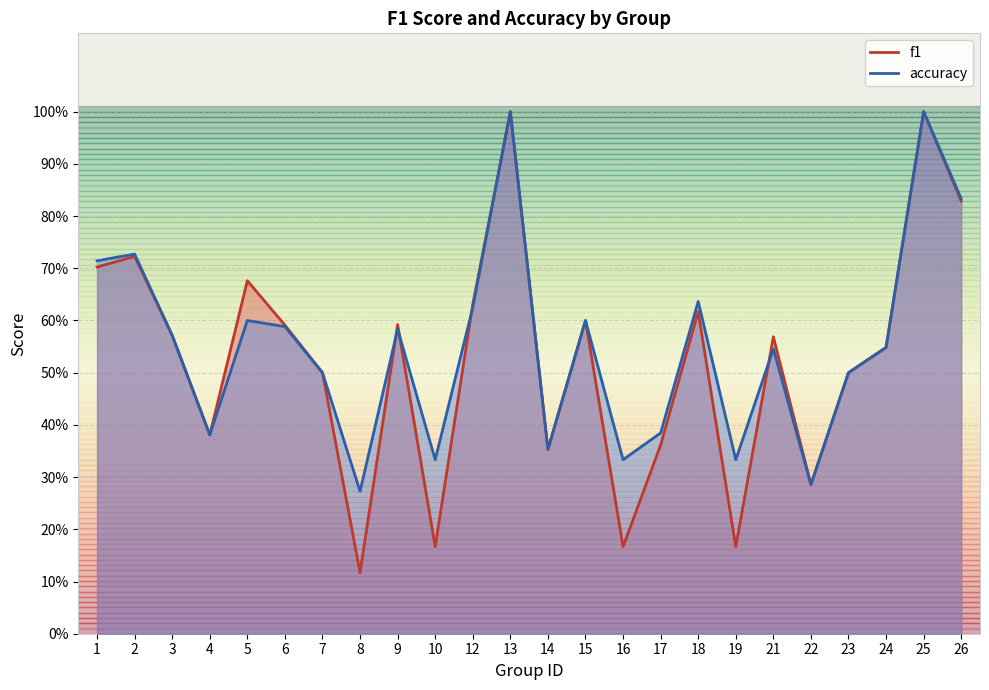

Reading left to right, list all the values displayed in this chart.

f1: 1=0.7	2=0.7	3=0.6	4=0.4	5=0.7	6=0.6	7=0.5	8=0.1	9=0.6	10=0.2	12=0.6	13=1.0	14=0.4	15=0.6	16=0.2	17=0.4	18=0.6	19=0.2	21=0.6	22=0.3	23=0.5	24=0.5	25=1.0	26=0.8
accuracy: 1=0.7	2=0.7	3=0.6	4=0.4	5=0.6	6=0.6	7=0.5	8=0.3	9=0.6	10=0.3	12=0.6	13=1.0	14=0.4	15=0.6	16=0.3	17=0.4	18=0.6	19=0.3	21=0.5	22=0.3	23=0.5	24=0.5	25=1.0	26=0.8